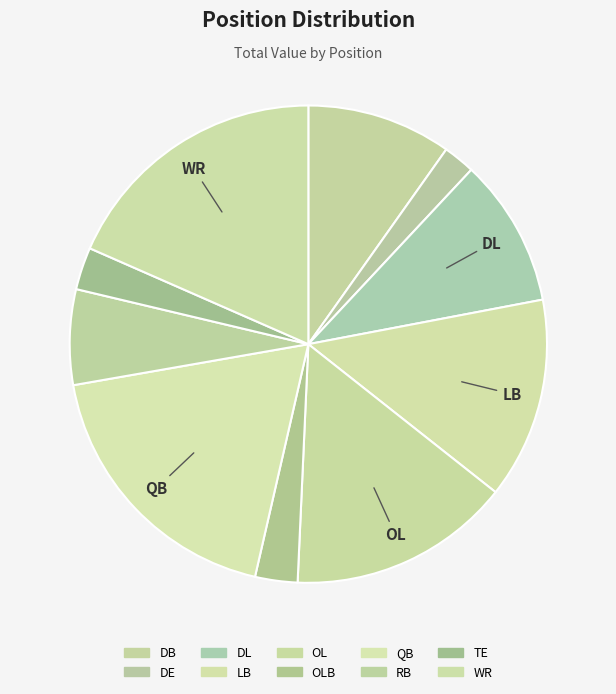

How many segments does this pie chart have?

10